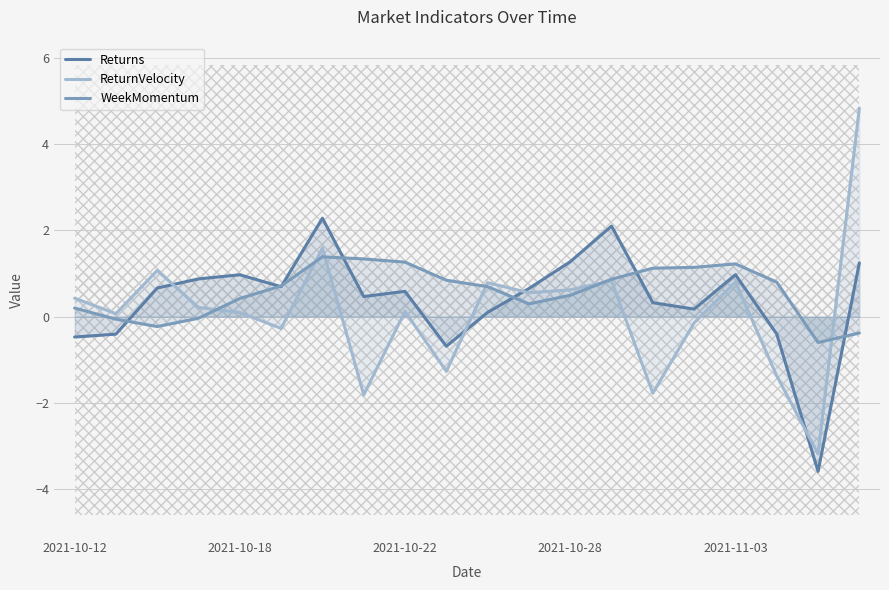

What is the approximate value of ReturnVelocity at 2021-10-28?

0.6